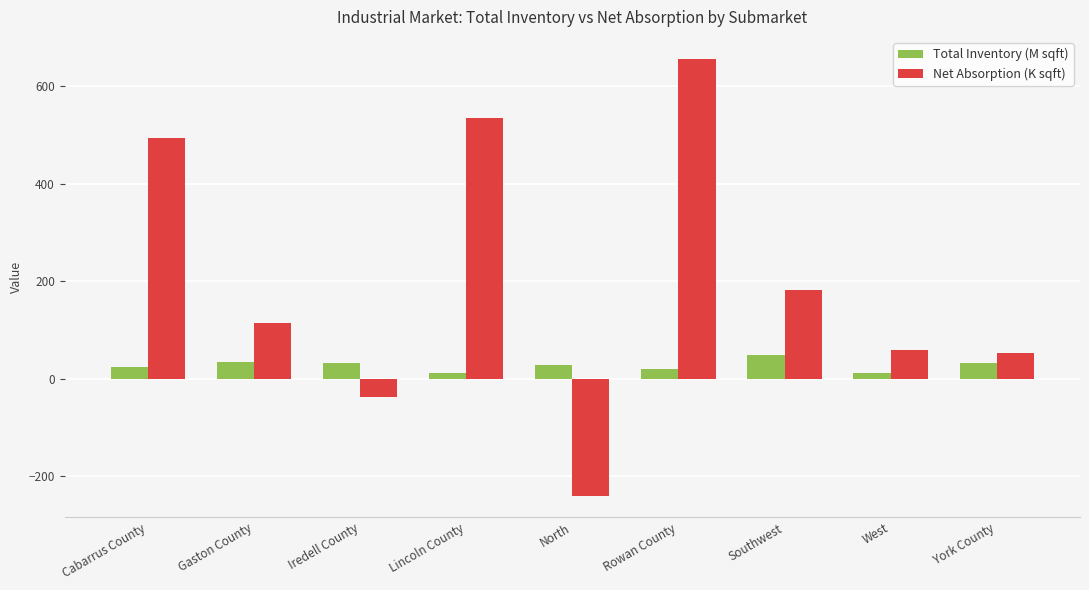

True or false: Total Inventory (M sqft) has a value of 23.6 at Cabarrus County.

True